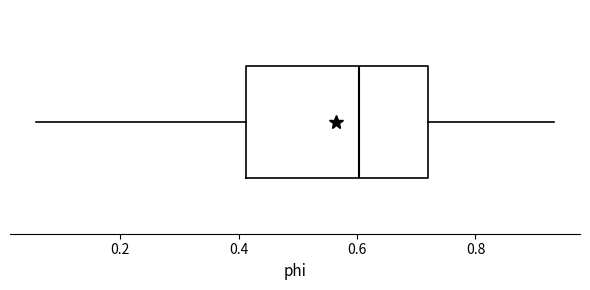

Where does the median line of the box sit on the x-axis? The values are not printed on the chart, so give them approximately, as read against the axis.

0.60